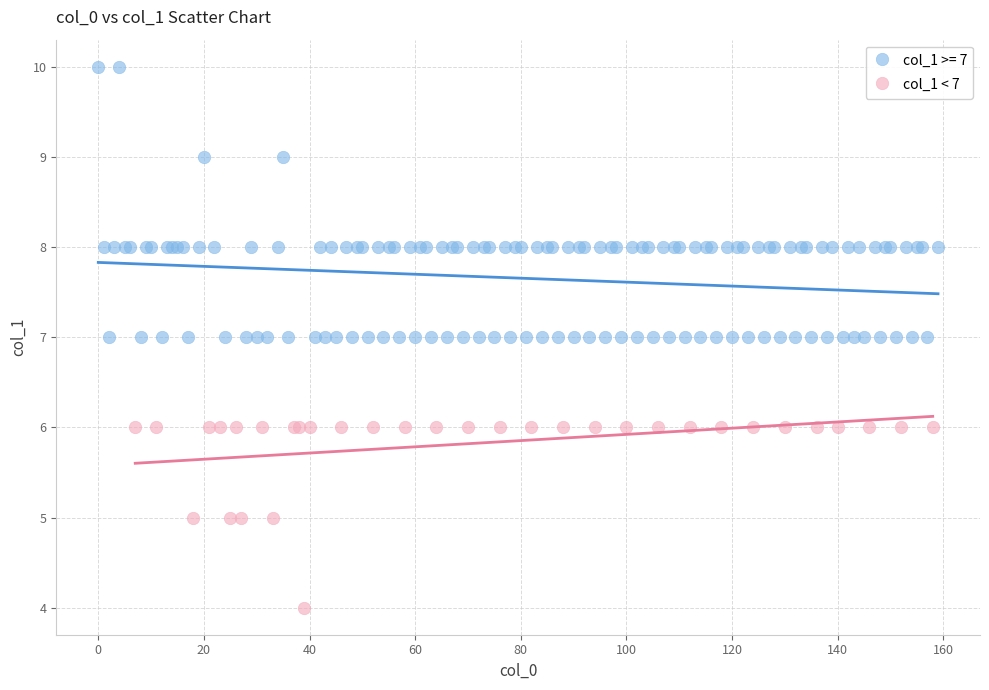

Which series reaches the minimum Y coordinate?

col_1 < 7